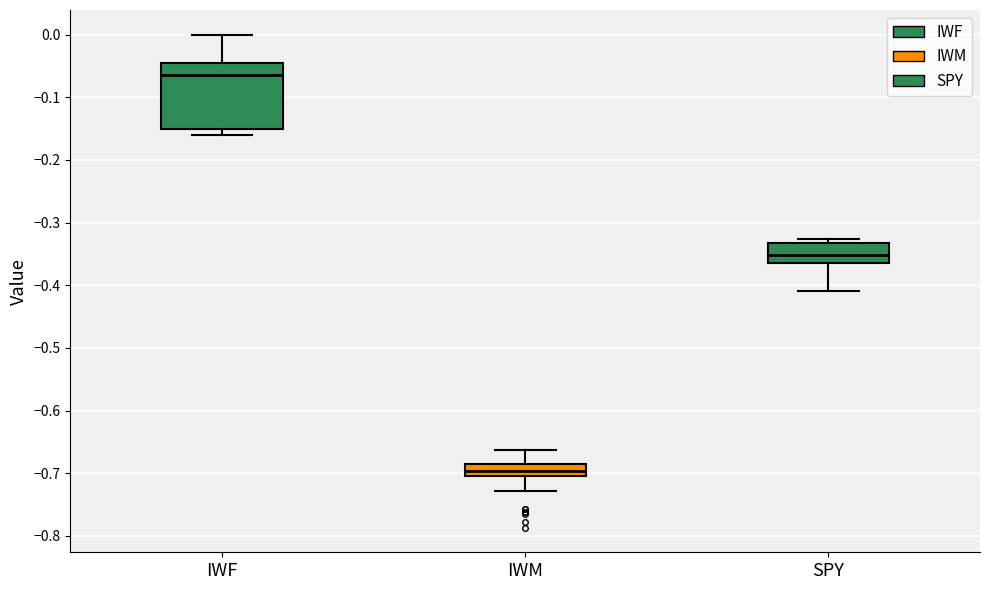

Where is the lower edge of the box for IWF on the y-axis? The values are not printed on the chart, so give them approximately, as read against the axis.

-0.15